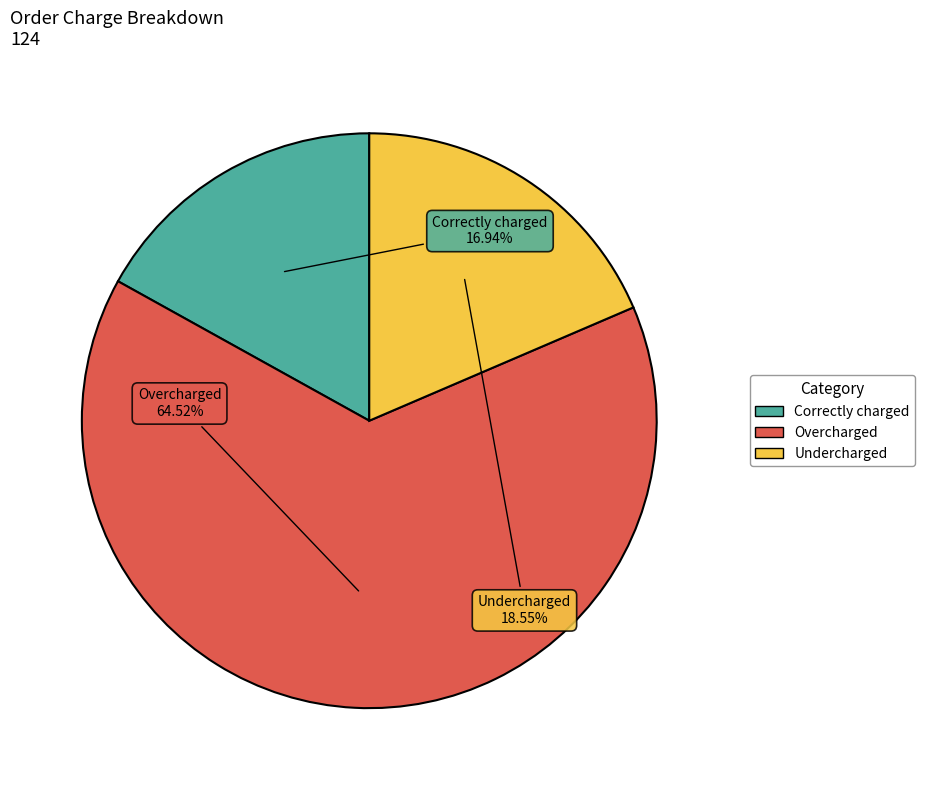

Does any single category account for the majority?

Yes